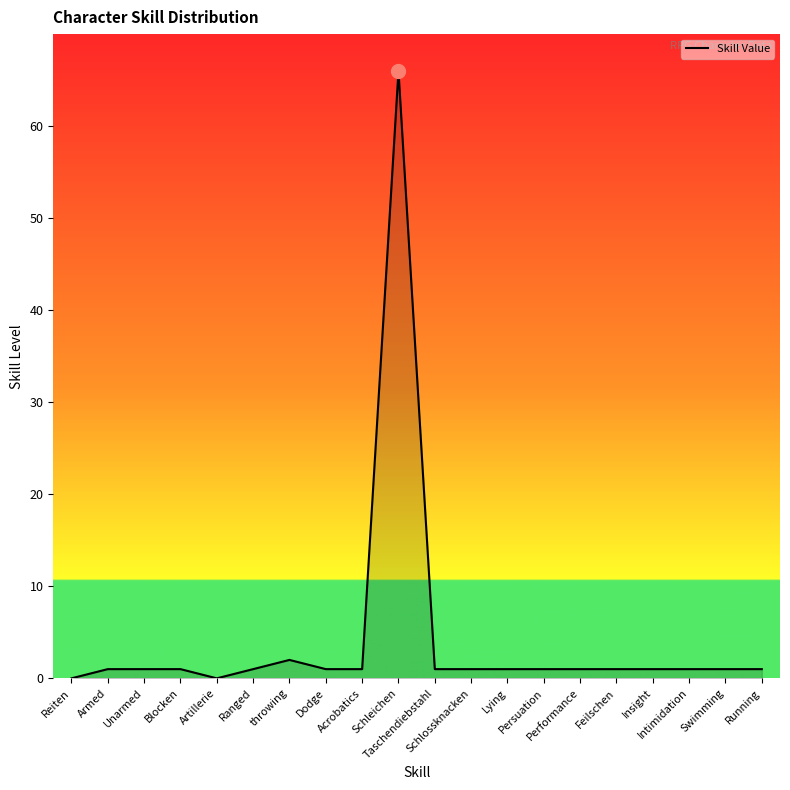

What is the maximum value shown in the chart?

66